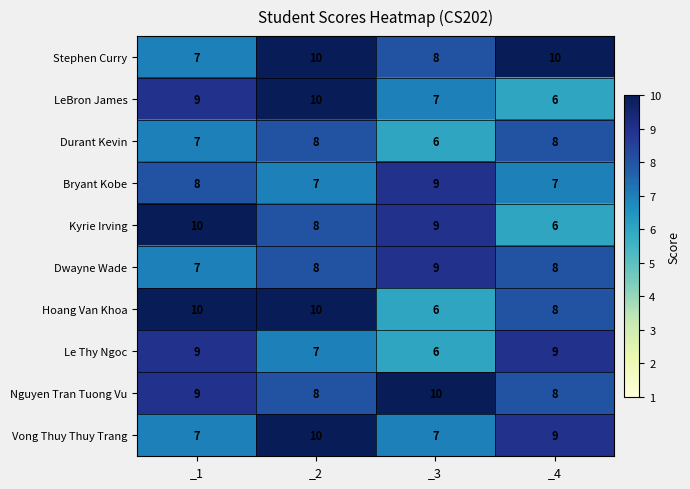

At how many categories does at least one series exceed 8?

4